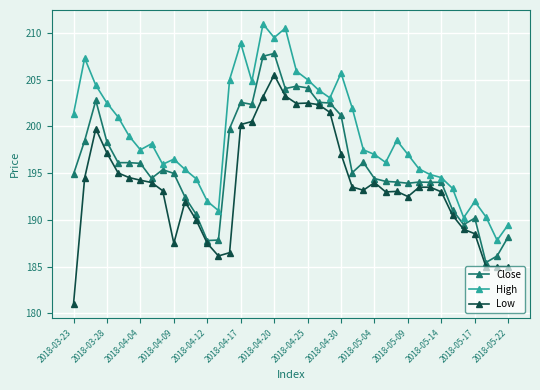

How many series are shown in this chart?

3